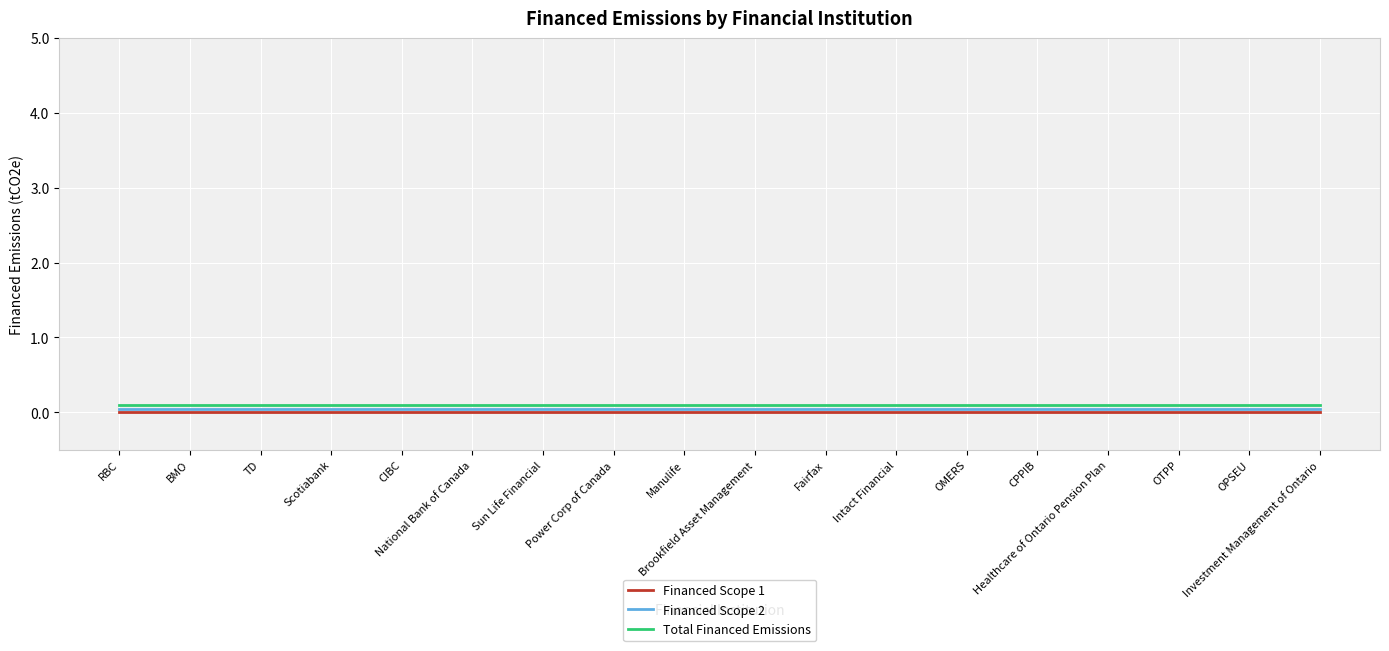

Does the chart have visible grid lines?

Yes